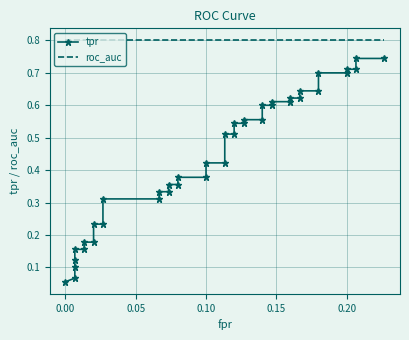

Does the chart have visible grid lines?

Yes